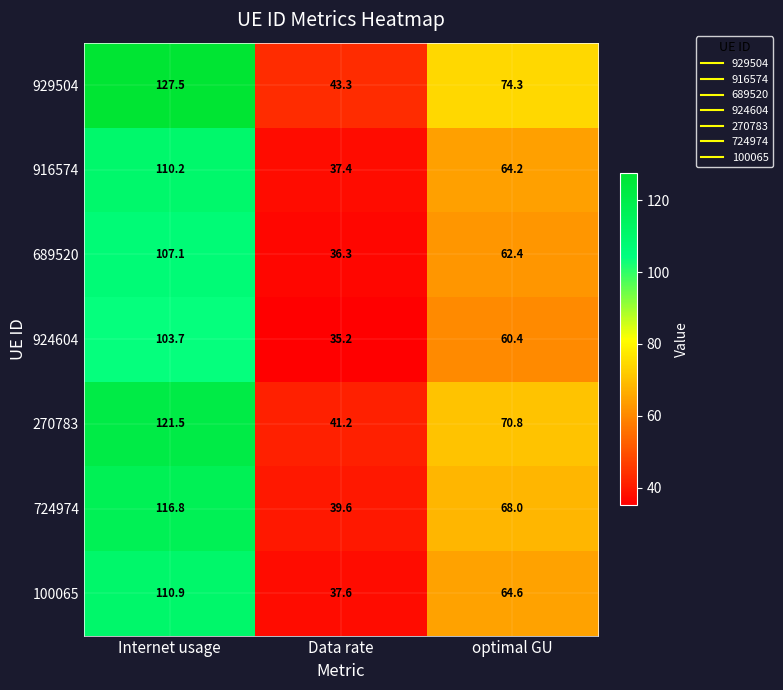

At which category is the sum across all series the highest?

Internet usage